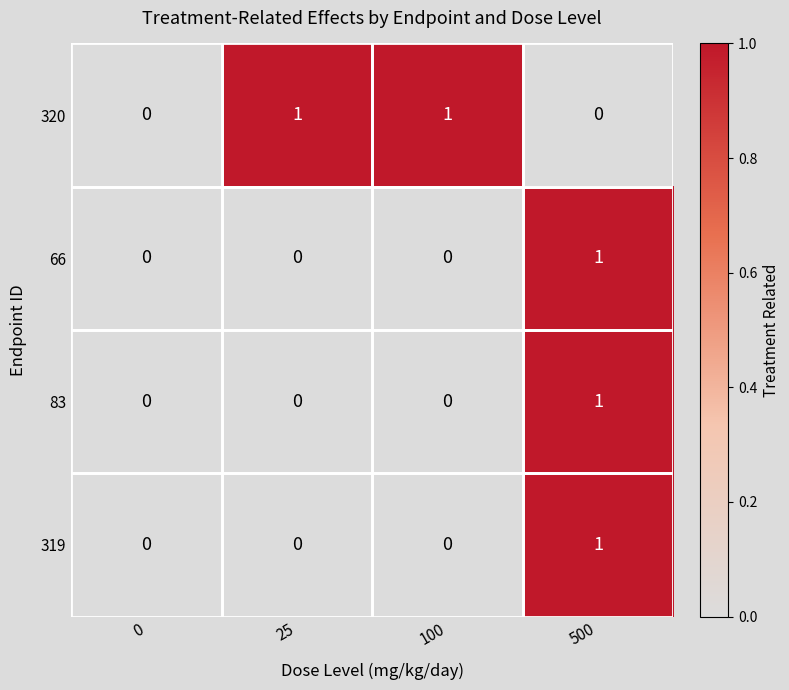

Is it true that 83 equals 1 at 0?

False